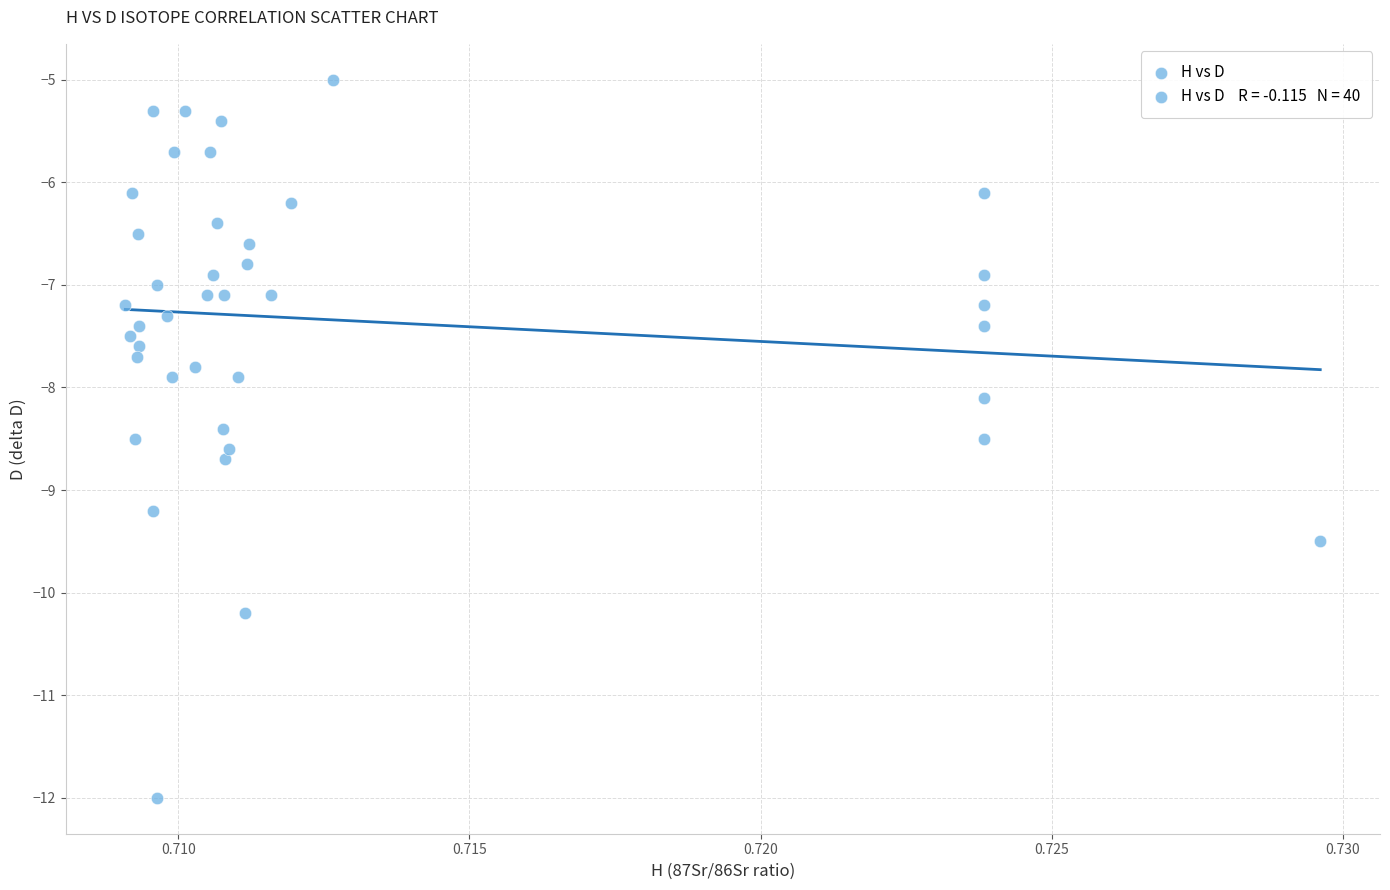

What is the range of Y values (max minus min)?

7.0